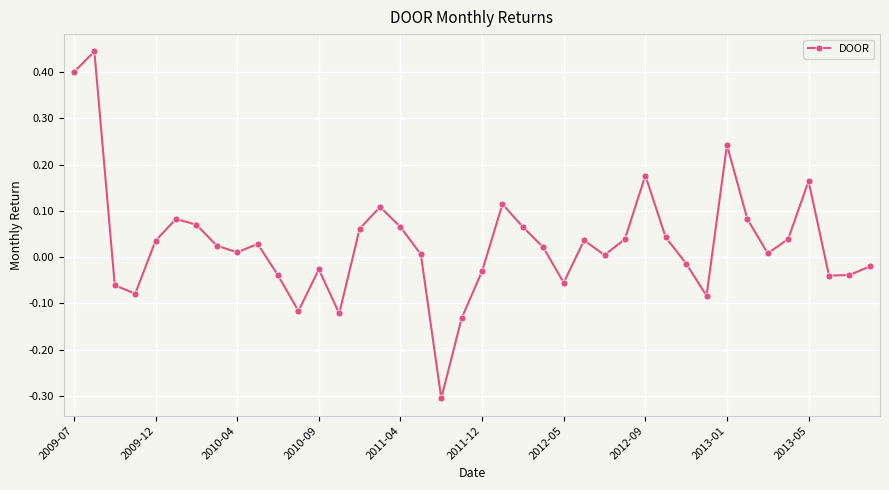

How many data points does each series have?

40